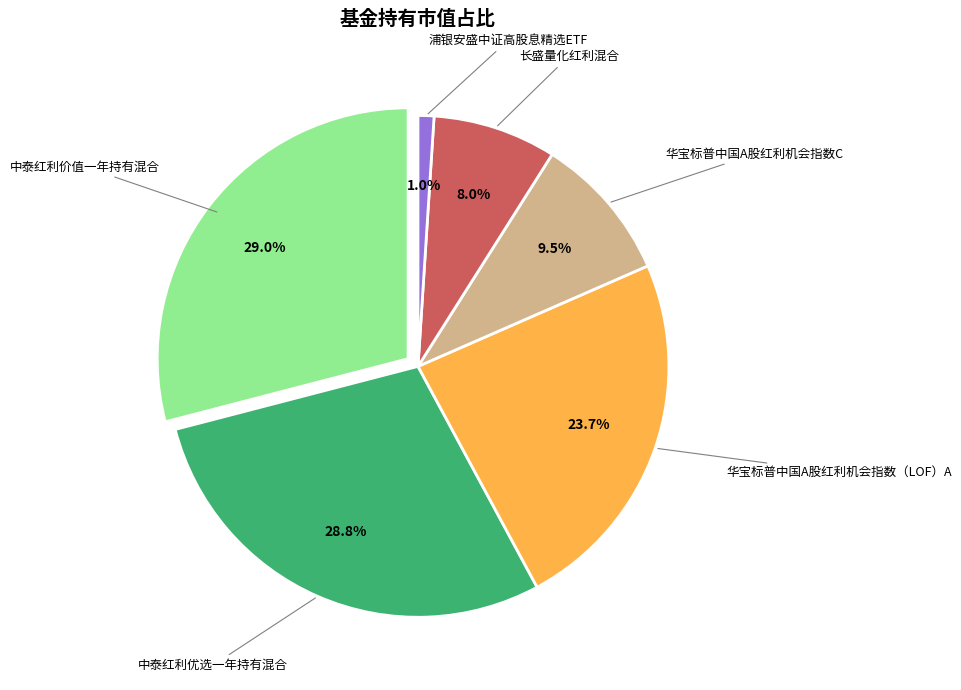

Combined, do 华宝标普中国A股红利机会指数（LOF）A and 中泰红利优选一年持有混合 account for over 50%?

Yes